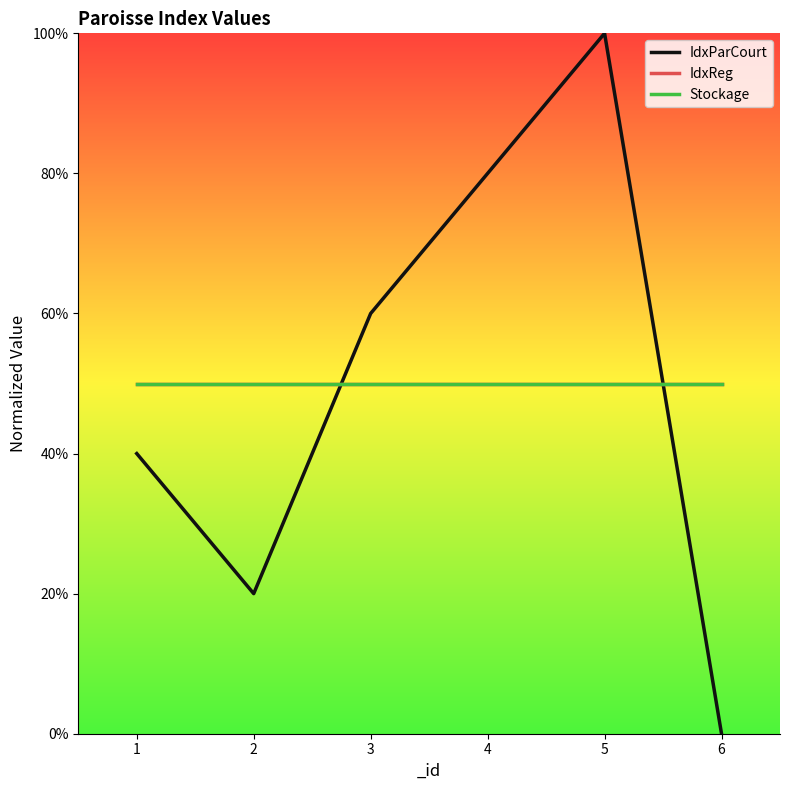

Does the chart display data point markers on the line(s)?

No